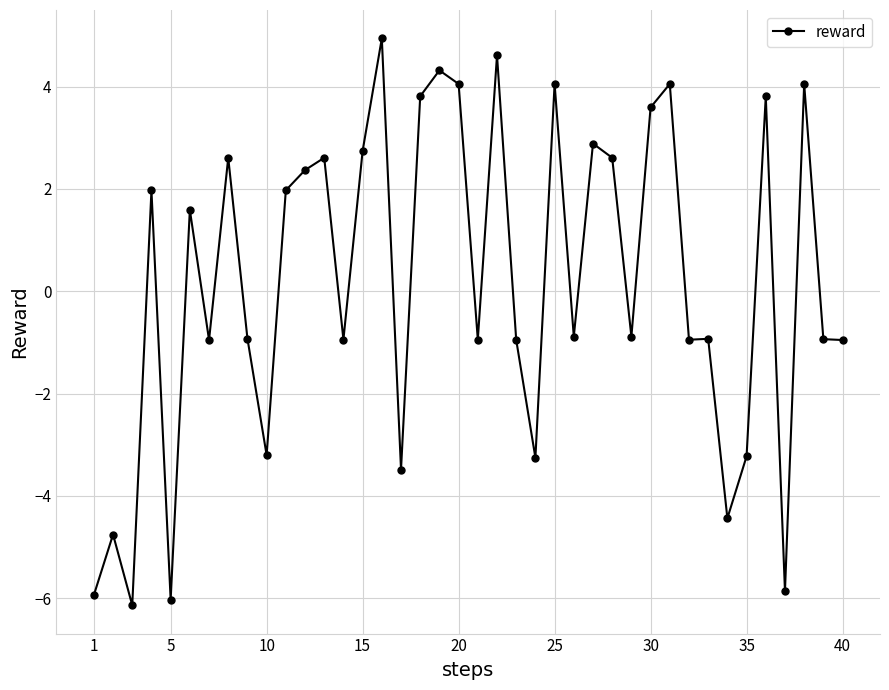

True or false: the data has more than 1 interior local peaks.

True